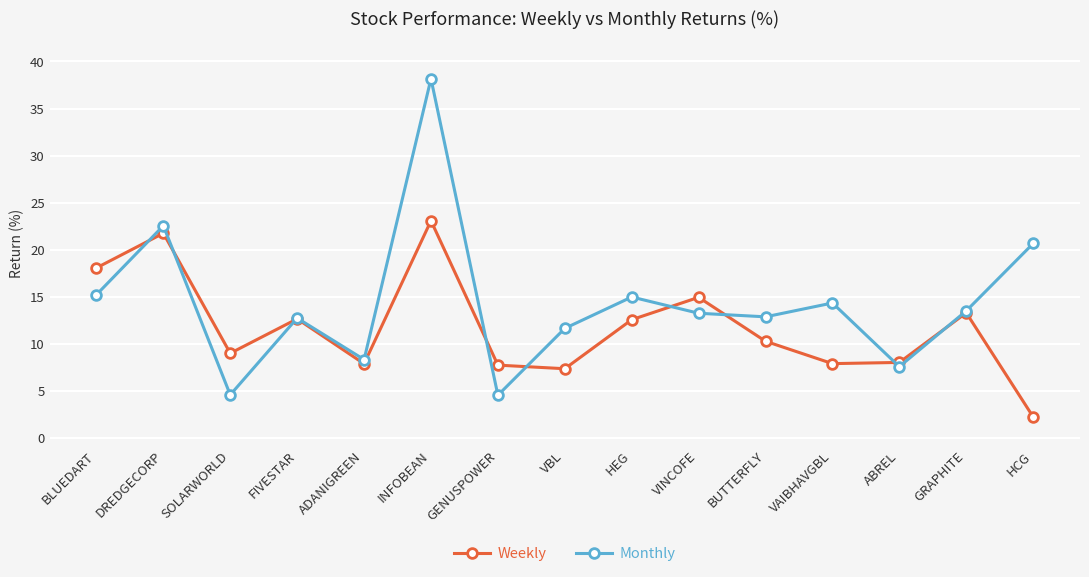

What is the value of the Monthly point at the 13th from the left?

7.6